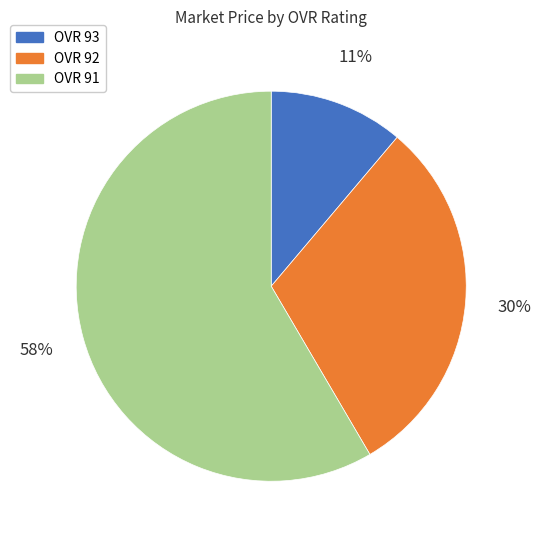

To the nearest percent, what is the average slice percentage?

33%